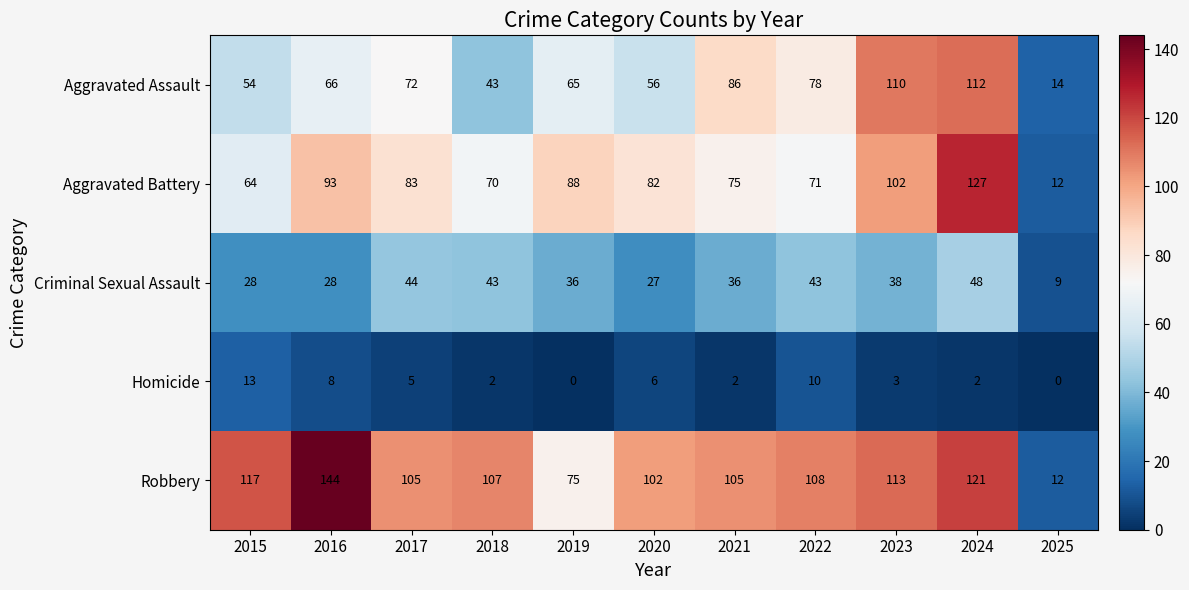

What is the sum of all Aggravated Assault values?

756